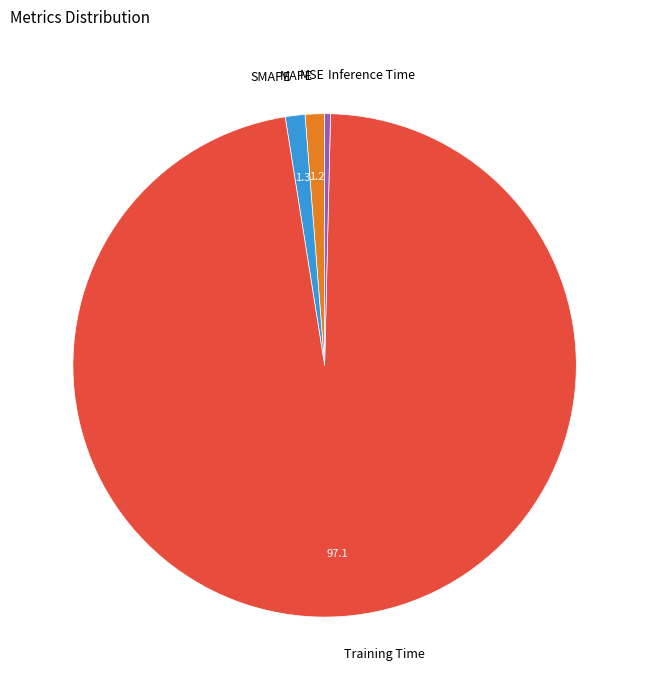

Is the sum of Training Time and Inference Time greater than half?

Yes